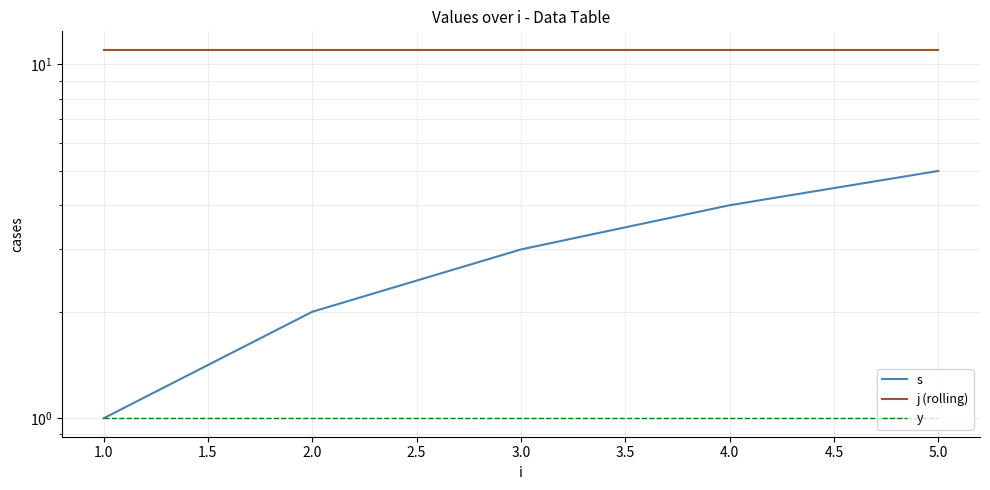

How many lines are shown in the chart?

3